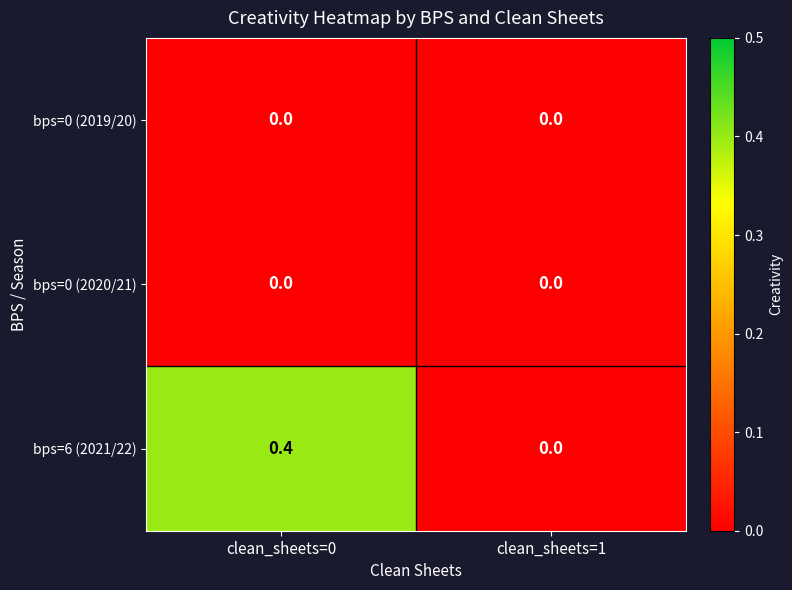

Reading left to right, transcribe all the data shown in this chart.

bps=0 (2019/20): 0.0	0.0
bps=0 (2020/21): 0.0	0.0
bps=6 (2021/22): 0.4	0.0